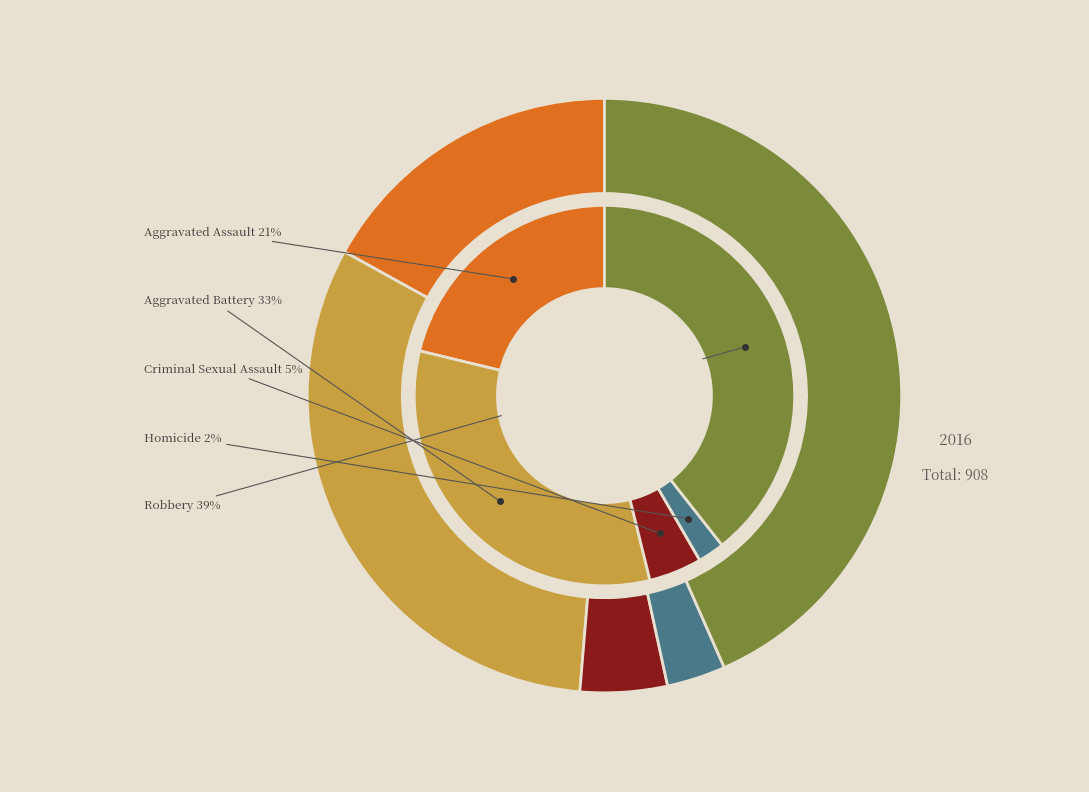

Which series has the widest spread of values?

2016